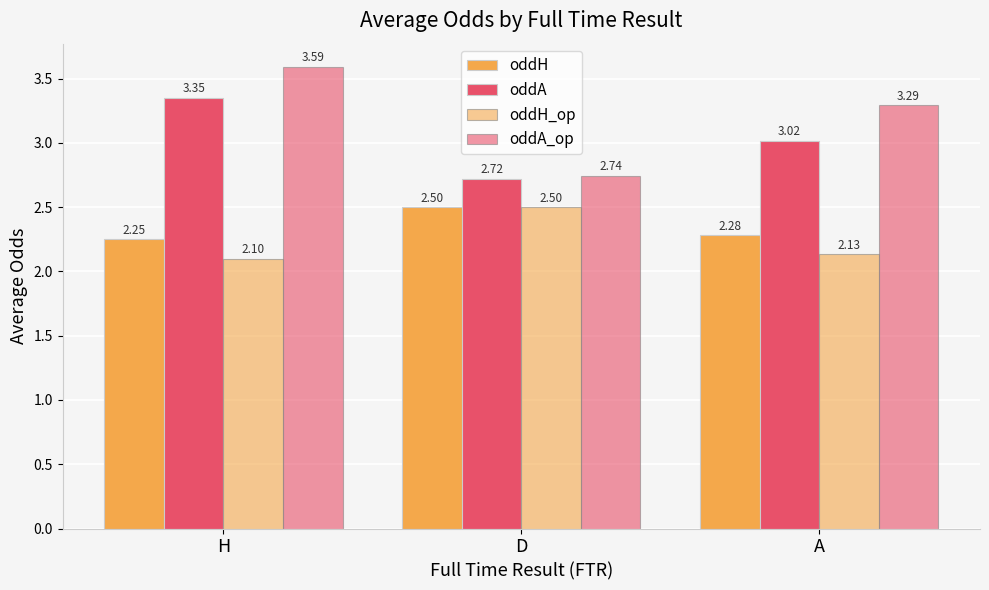

What is the value of the oddA bar at the 1st from the left?

3.4